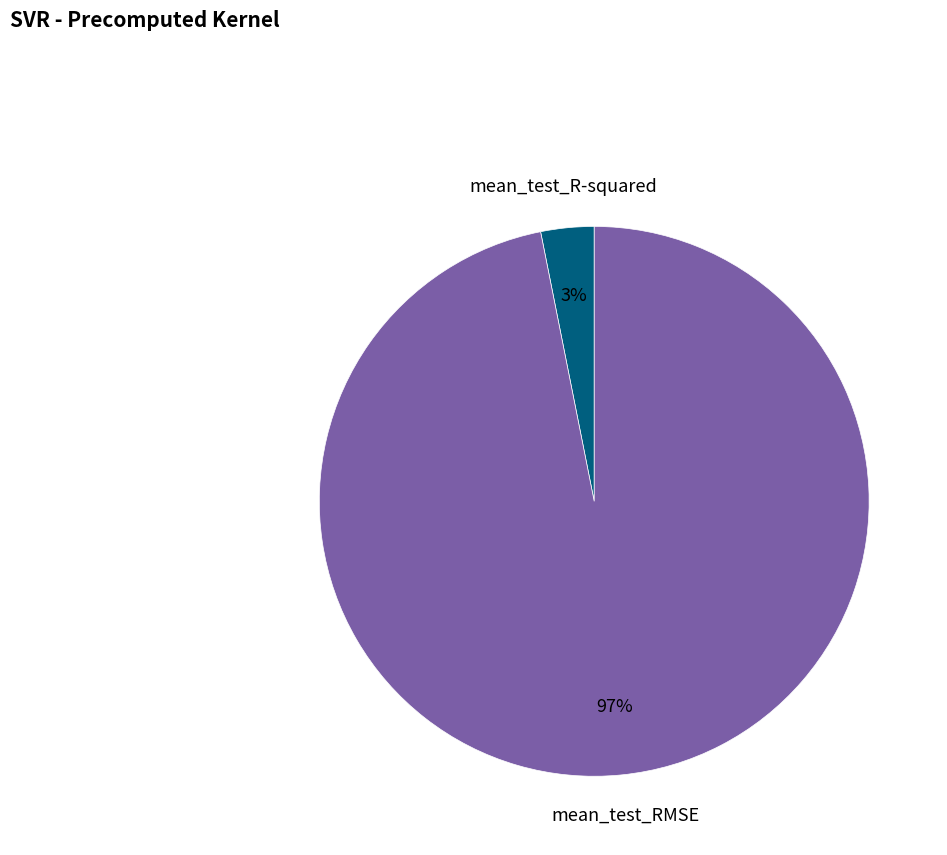

To the nearest percent, what portion does mean_test_R-squared represent?

3%